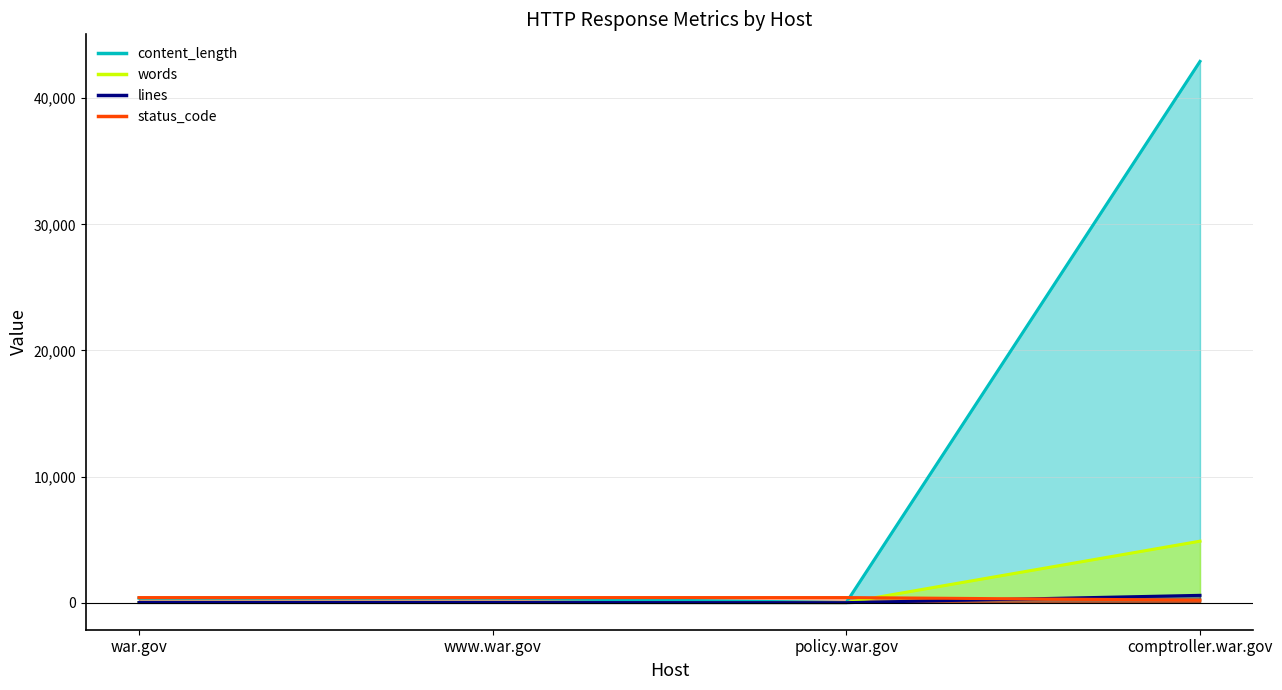

What is the minimum value shown in the chart?

1